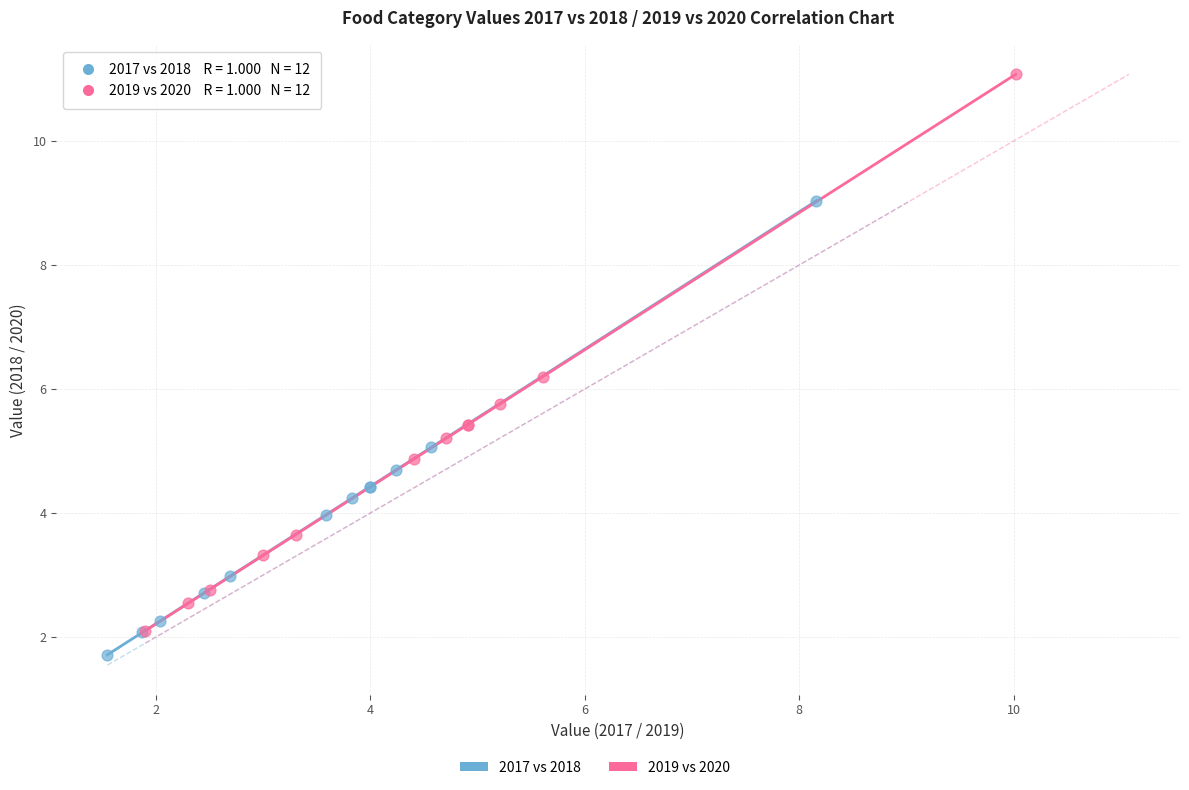

Which series has the largest Y range (max minus min)?

2019 vs 2020